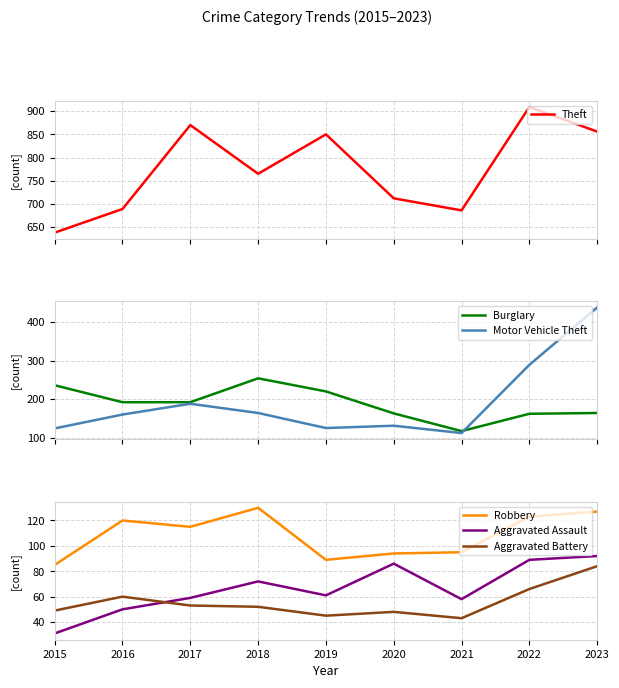

Is the value of Theft at 2021 greater than the value of Motor Vehicle Theft at 2020?

Yes